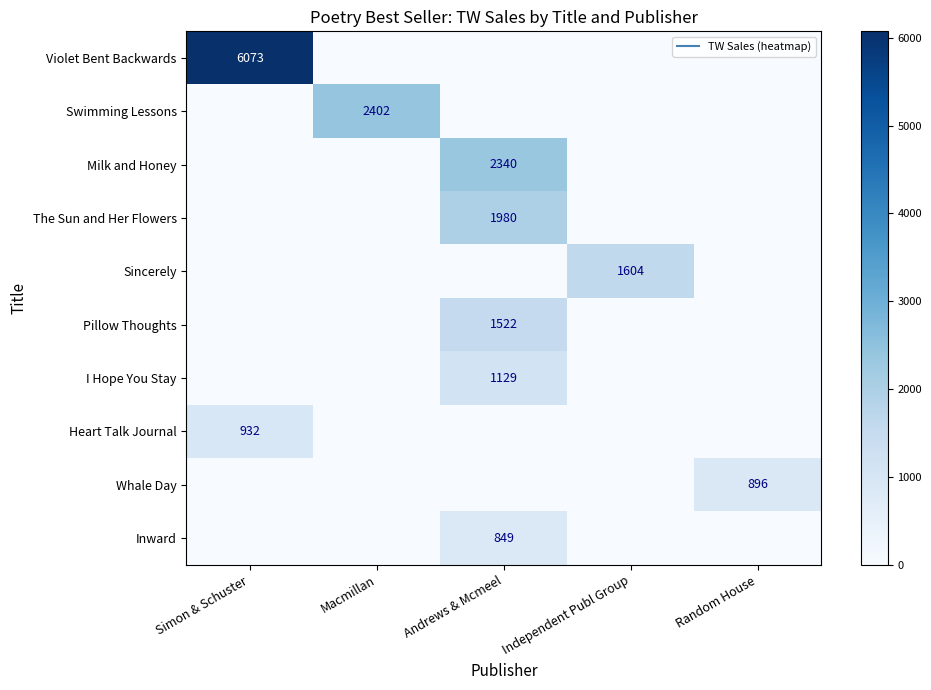

Between Random House and Independent Publ Group, which is larger?

Random House